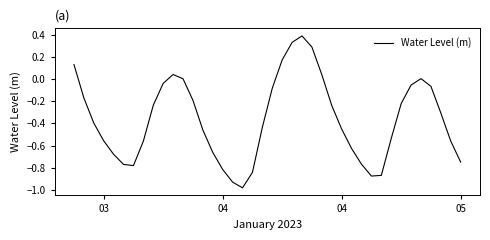

What is the greatest value displayed?

0.4